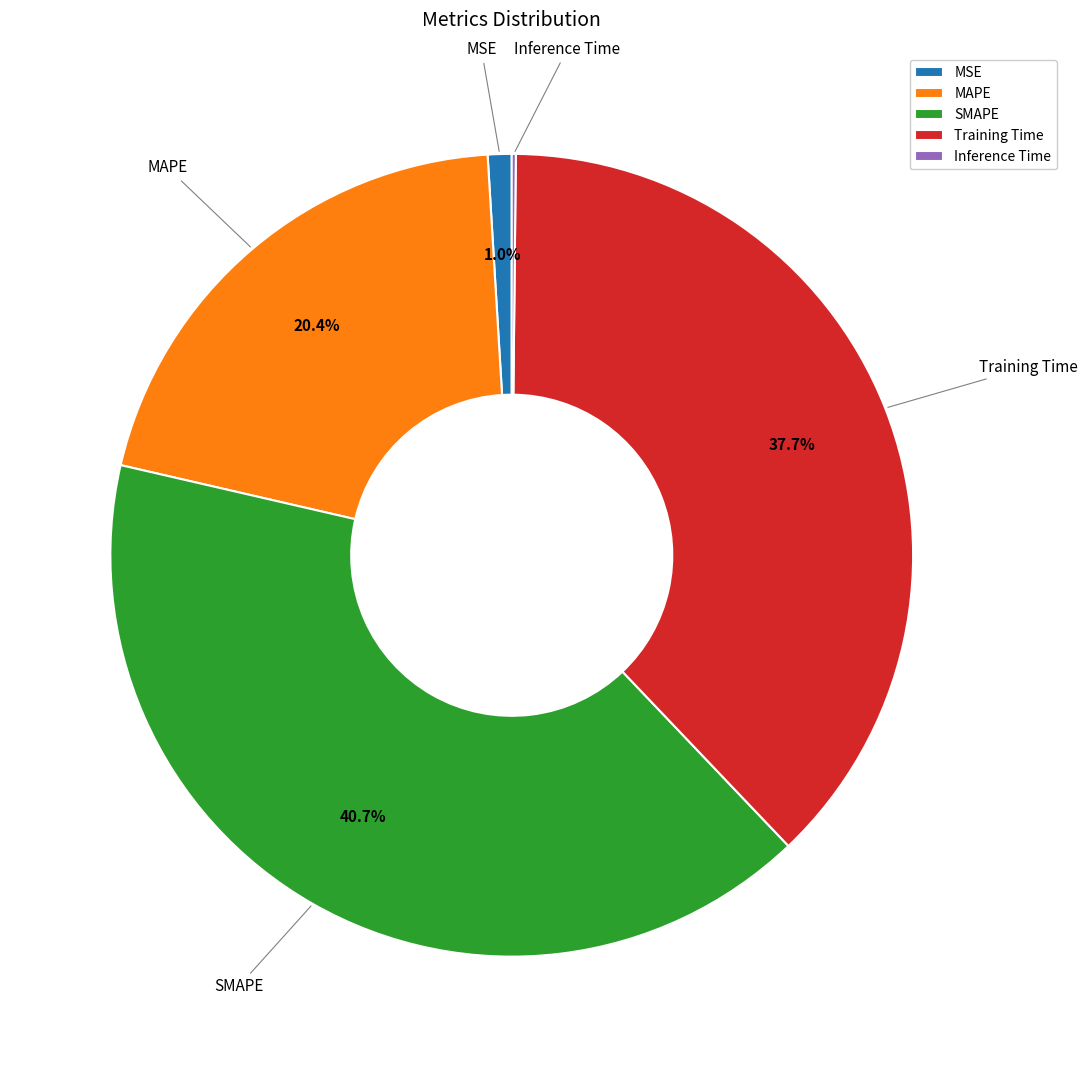

Which category has the biggest portion of the pie?

SMAPE